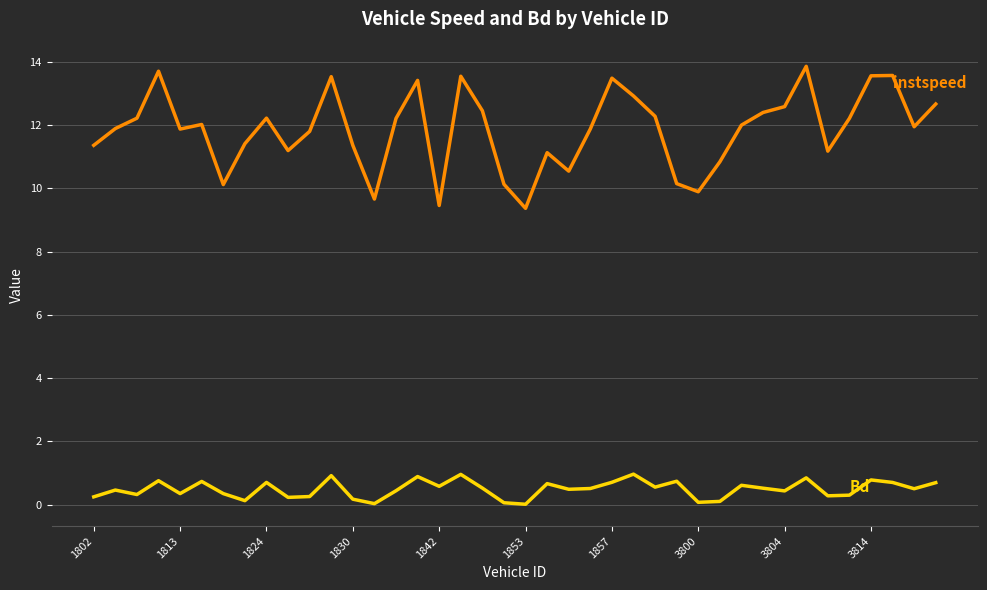

What is the greatest value displayed?

13.9